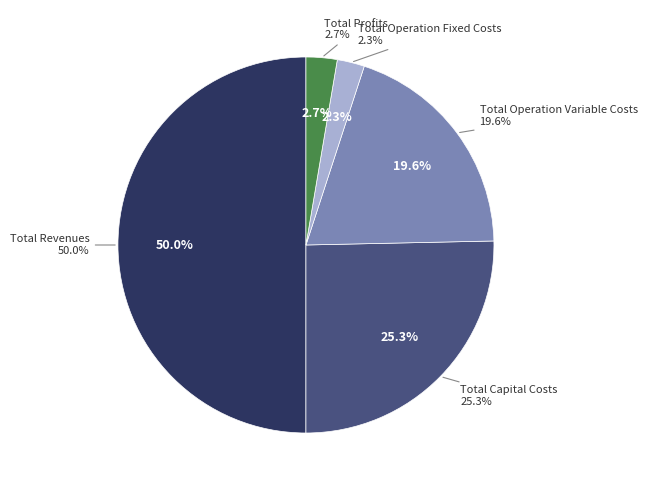

Is it true that Total Operation Variable Costs is 20% of the pie?

True